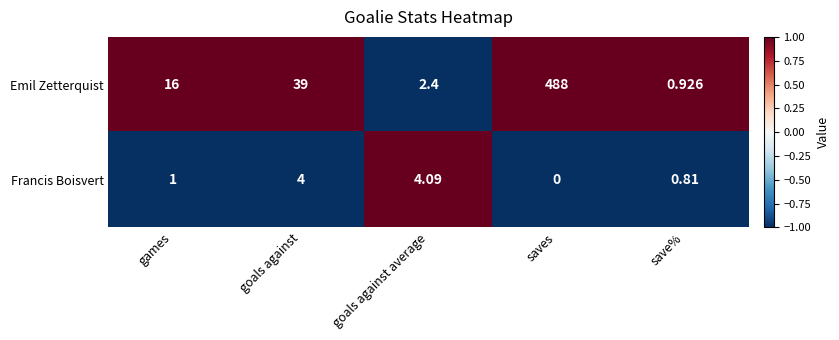

Which series has the largest range (max minus min)?

Emil Zetterquist